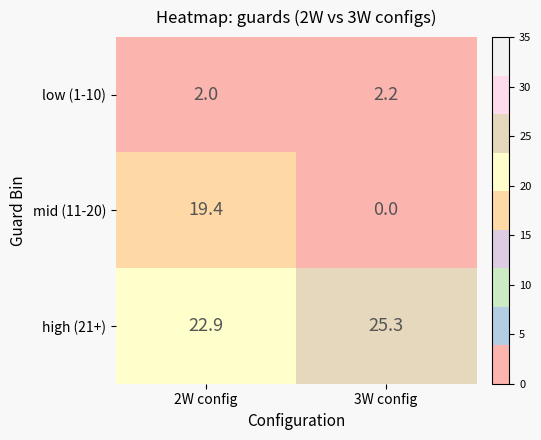

At how many categories does at least one series exceed 23?

1